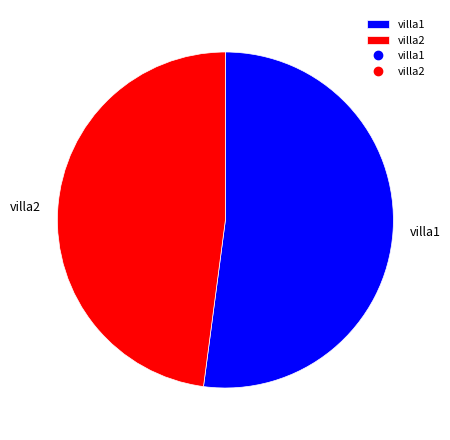

Which category accounts for the majority?

villa1